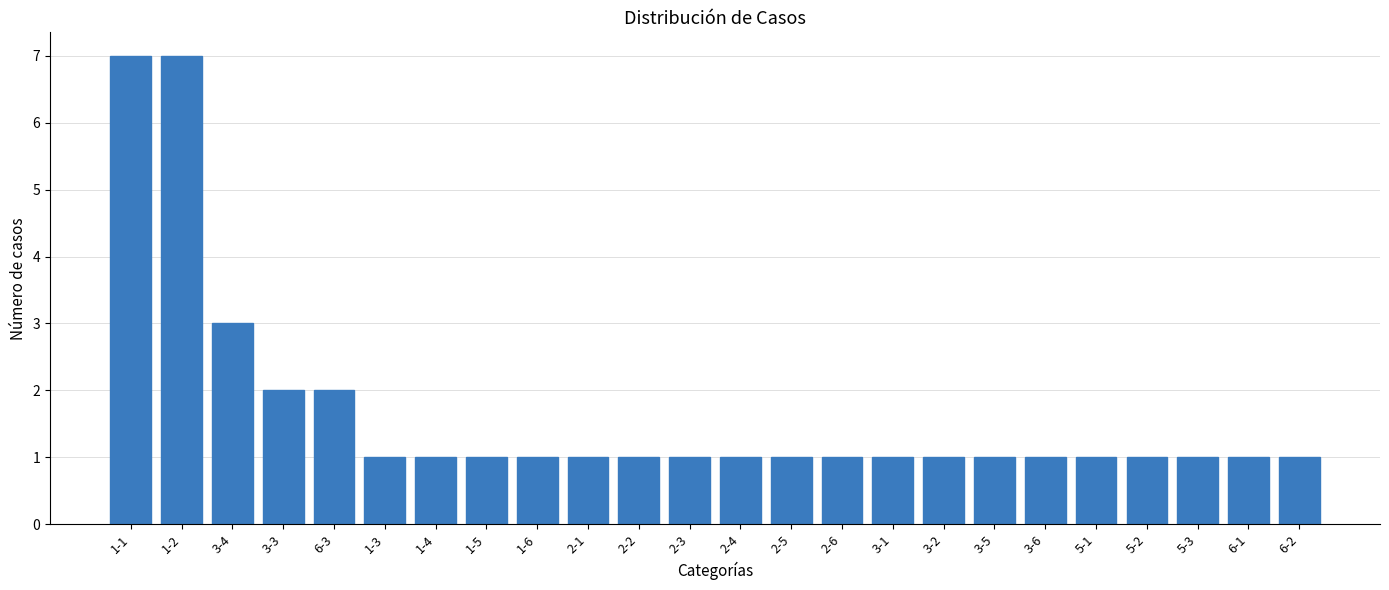

The value at 6-3 is 3. True or false?

False